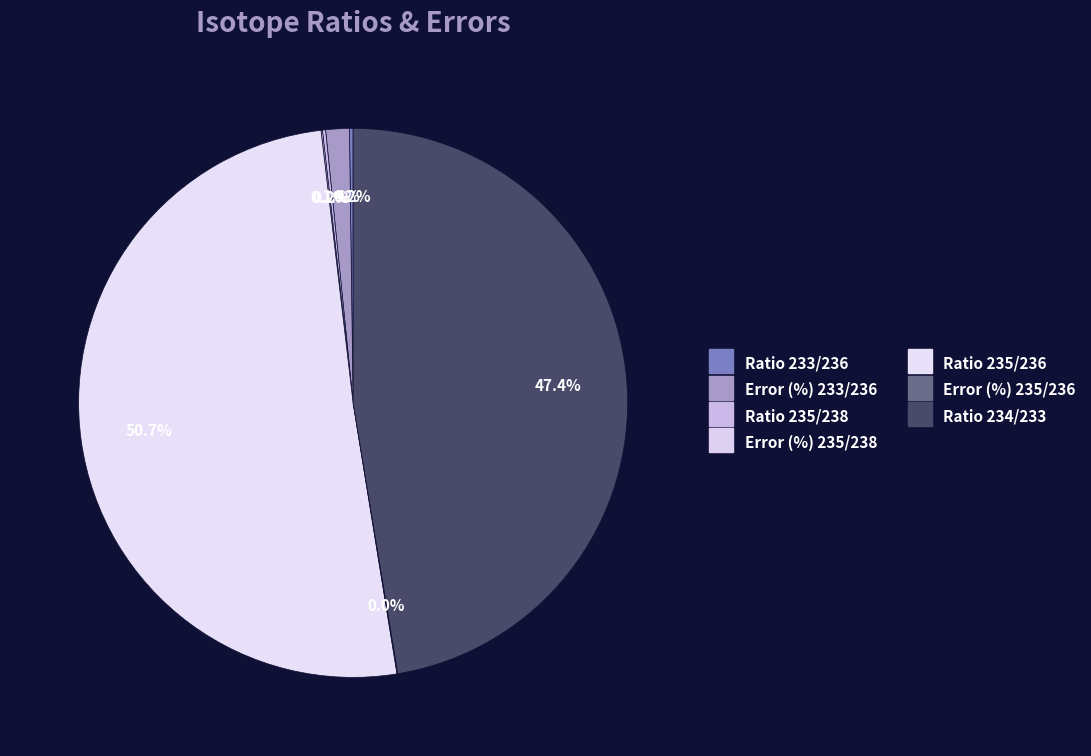

What is the largest slice in the pie chart?

Ratio 235/236